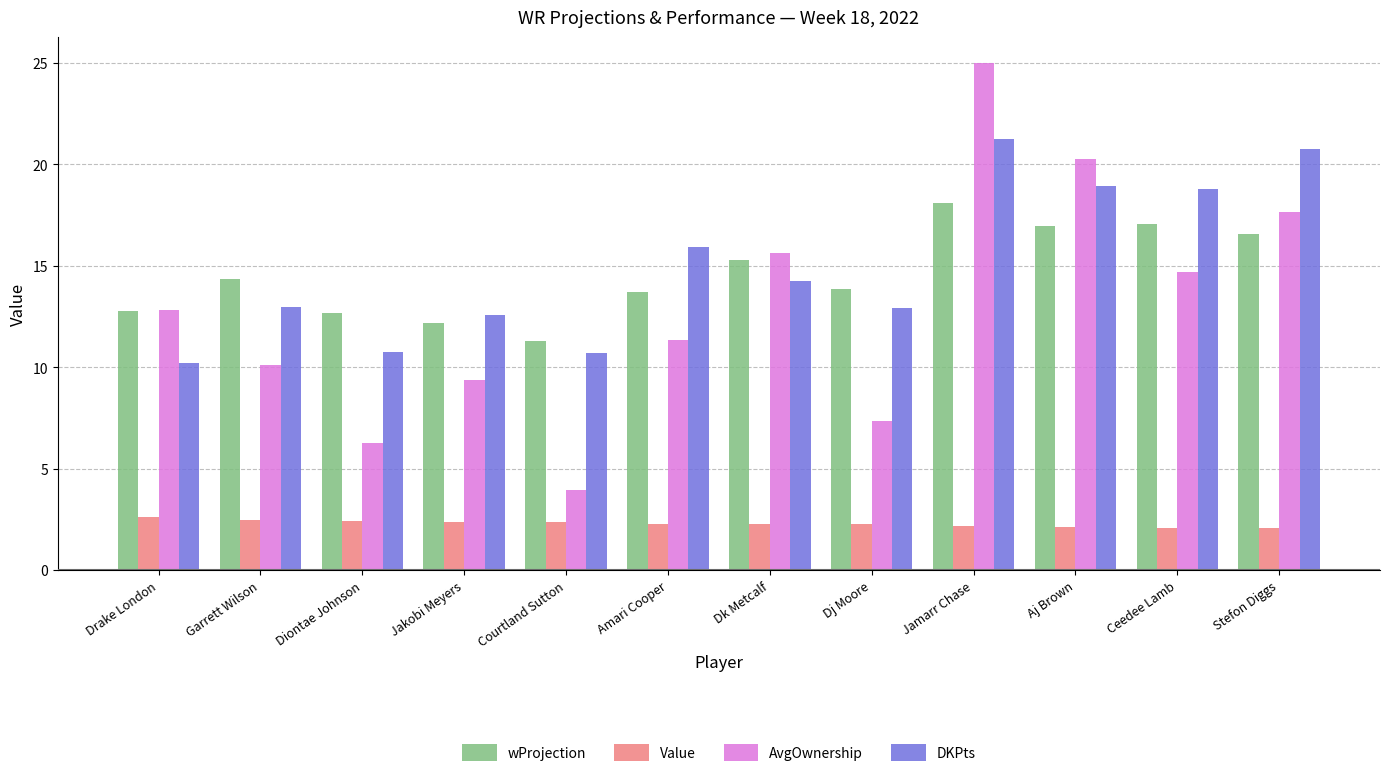

What is the value of the wProjection bar at the 8th from the left?

13.9